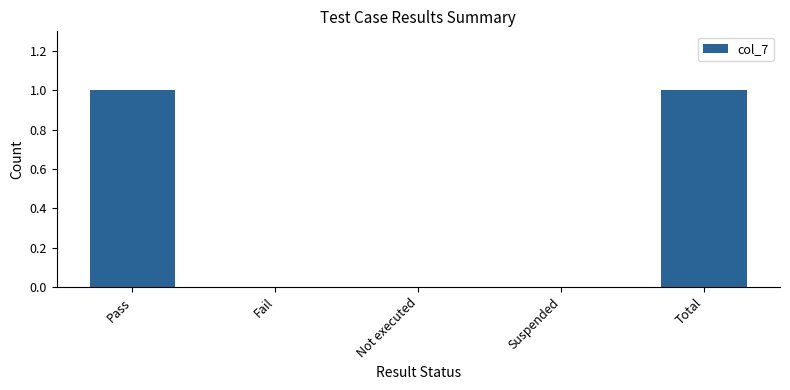

How many categories are shown in the chart?

5